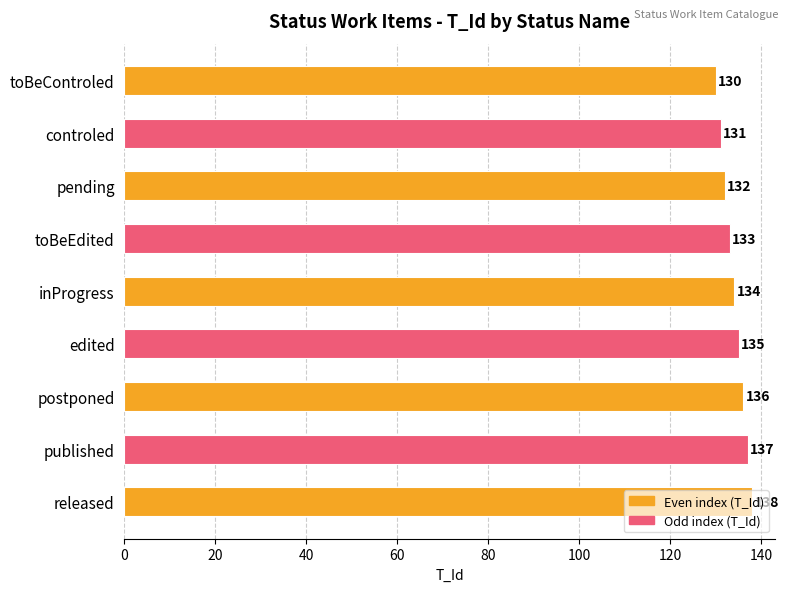

Does the chart contain stacked bars?

No